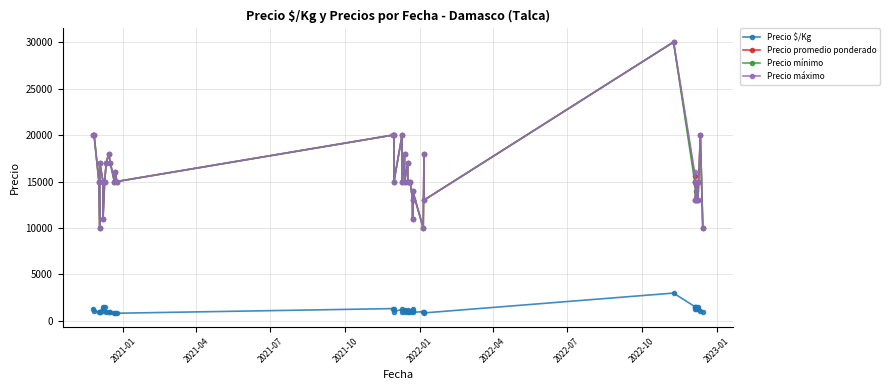

True or false: Precio mínimo and Precio promedio ponderado intersect in this chart.

False